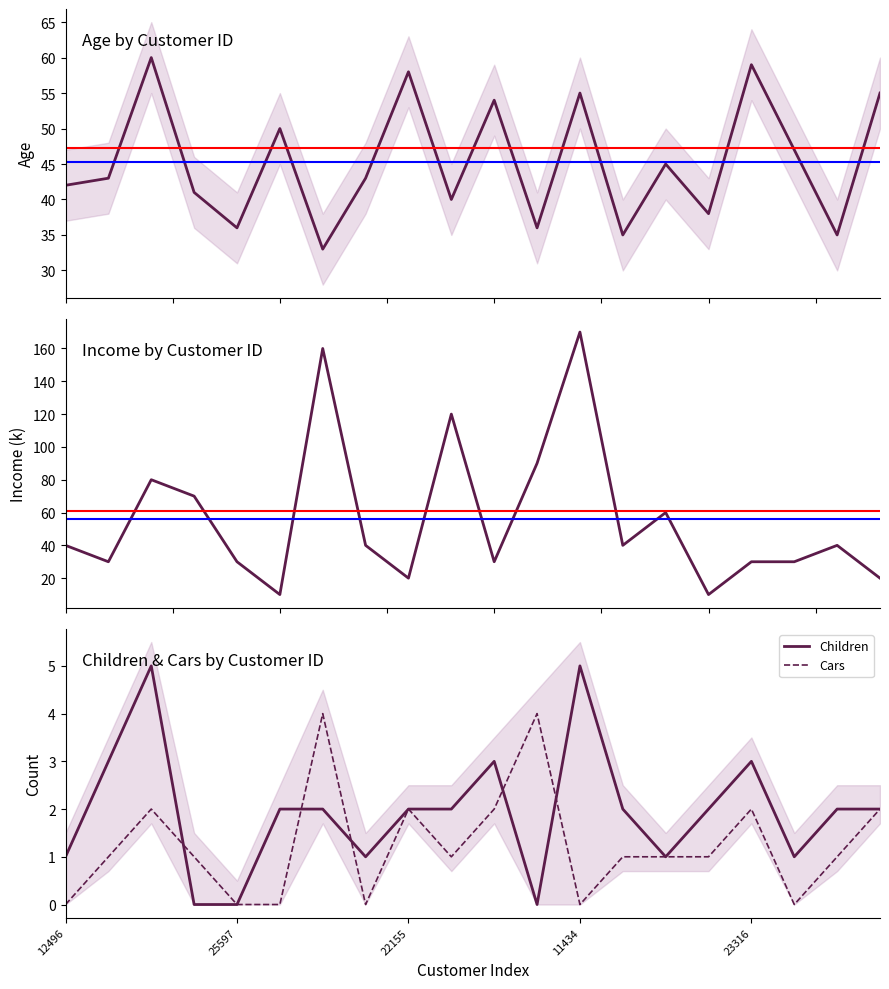

What is the highest value of the Children series?

5